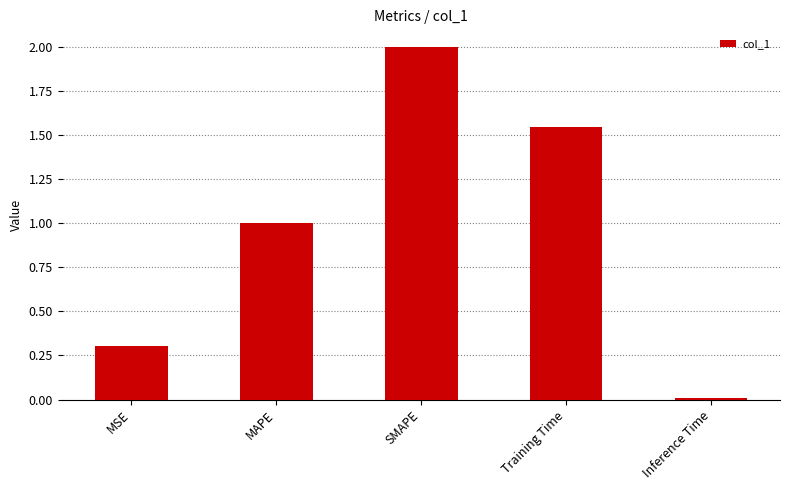

What is the maximum value shown in the chart?

2.0